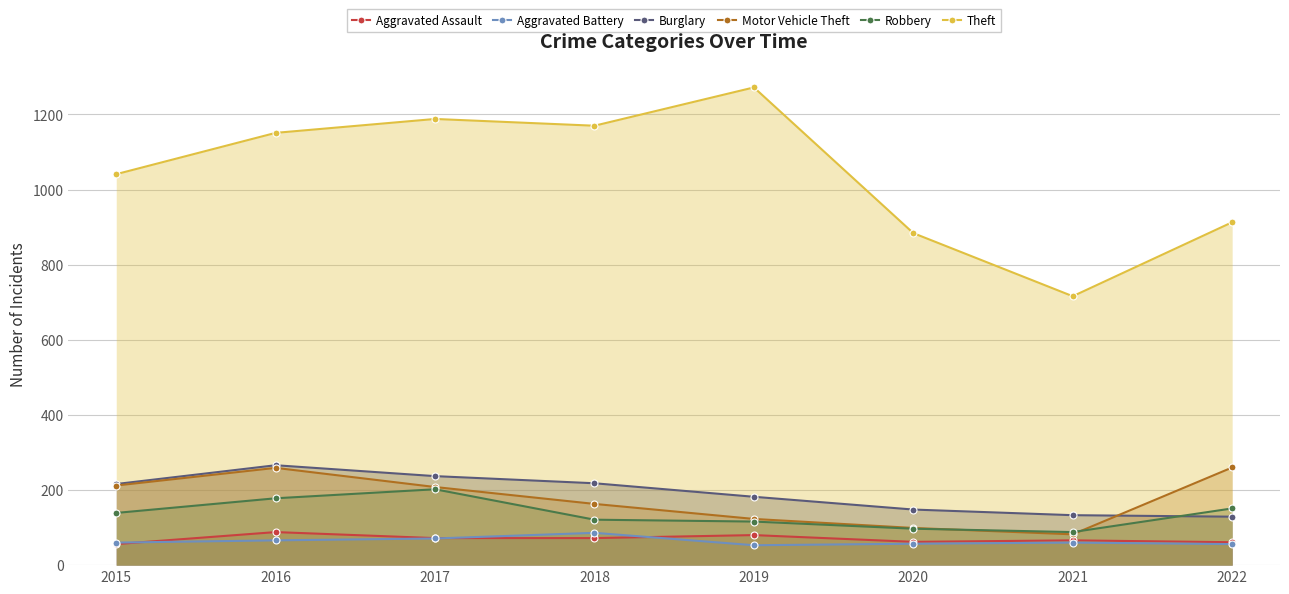

Reading left to right, what are all the values shown in this chart?

Aggravated Assault: 2015=56	2016=88	2017=72	2018=72	2019=80	2020=62	2021=66	2022=61
Aggravated Battery: 2015=60	2016=66	2017=71	2018=86	2019=53	2020=57	2021=60	2022=56
Burglary: 2015=216	2016=266	2017=237	2018=218	2019=182	2020=148	2021=133	2022=129
Motor Vehicle Theft: 2015=212	2016=259	2017=208	2018=163	2019=123	2020=99	2021=82	2022=260
Robbery: 2015=139	2016=178	2017=202	2018=121	2019=116	2020=97	2021=88	2022=151
Theft: 2015=1041	2016=1151	2017=1188	2018=1170	2019=1272	2020=884	2021=716	2022=913